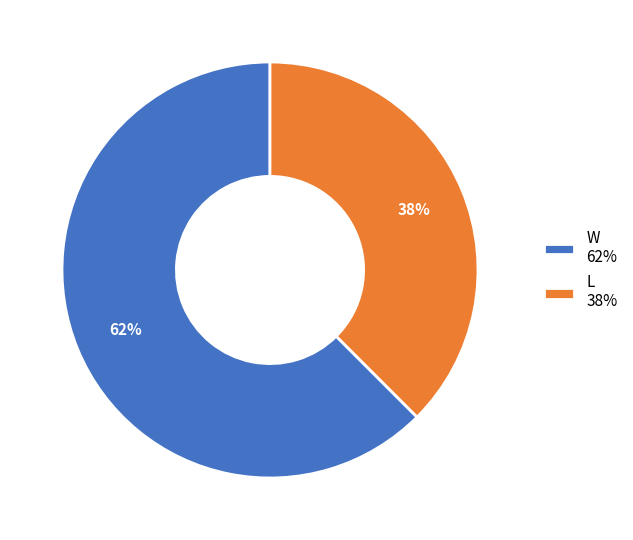

Is the sum of W 62% and L 38% greater than half?

Yes